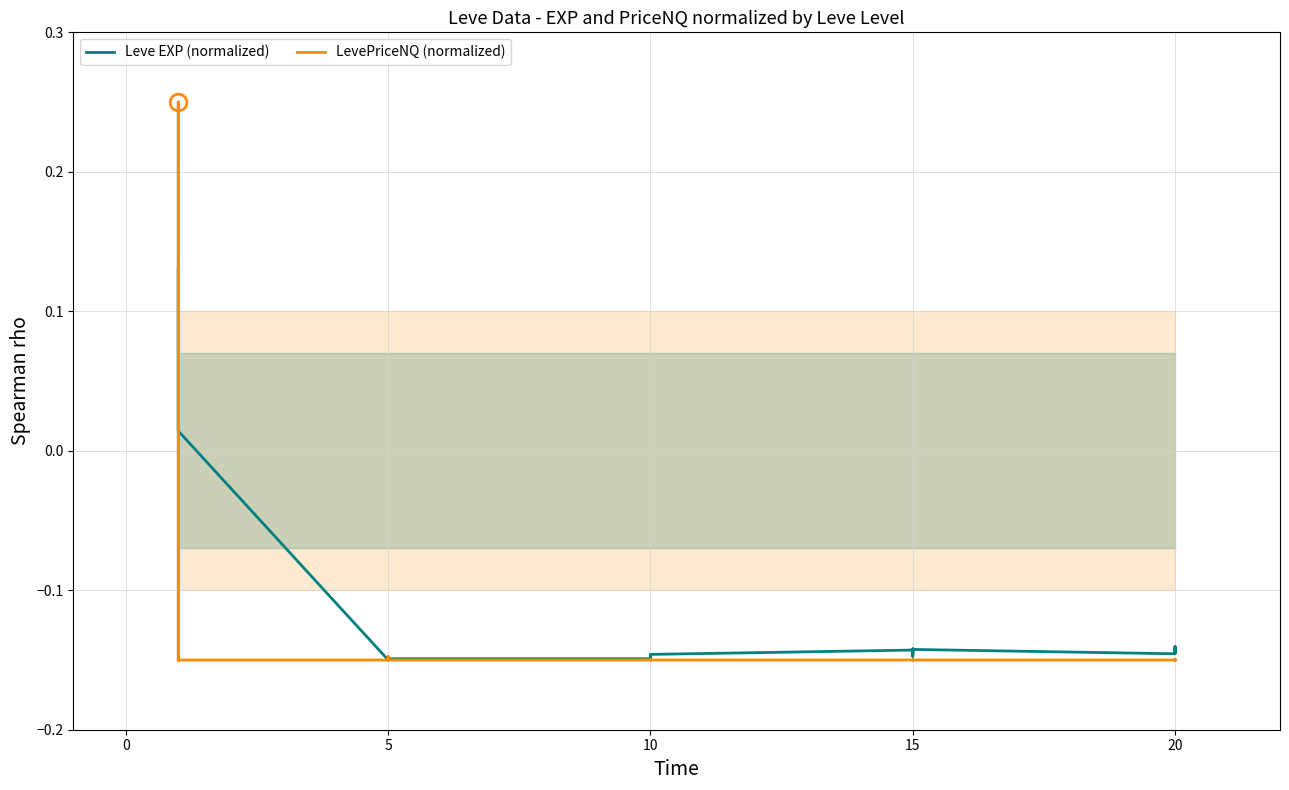

Which series has the largest range (max minus min)?

Leve EXP (normalized)